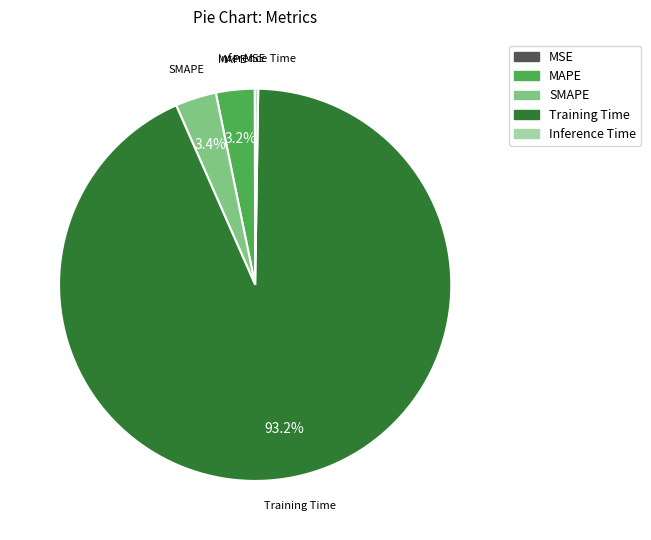

Is there a majority slice in this chart?

Yes